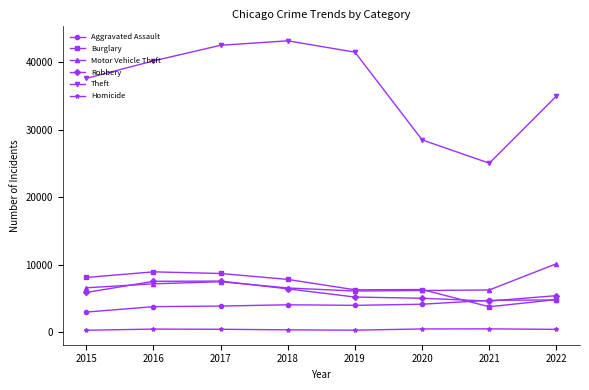

Is the value of Theft at 2018 greater than the value of Motor Vehicle Theft at 2019?

Yes